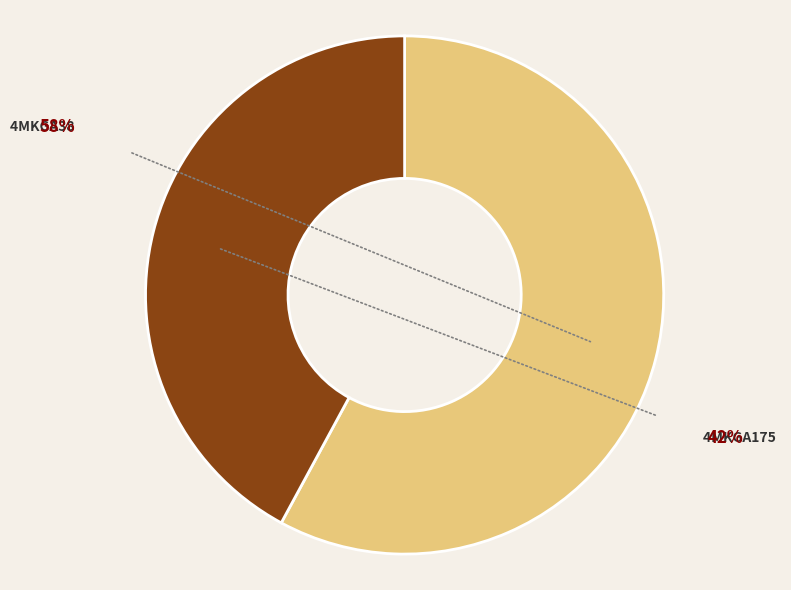

Is there a majority slice in this chart?

Yes